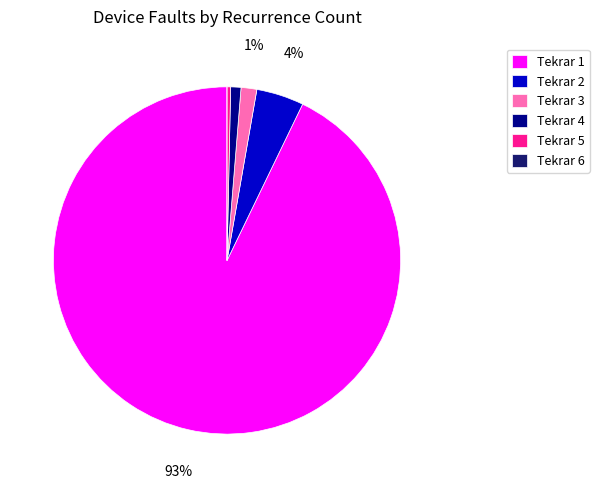

To the nearest percent, what percentage of the pie is Tekrar 3?

1%